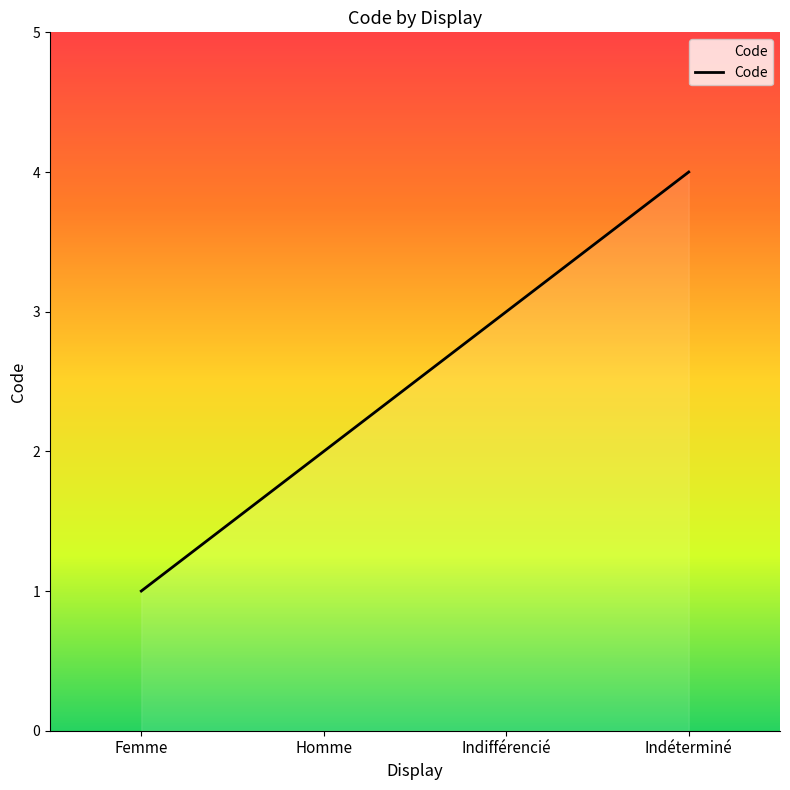

How many categories are shown in the chart?

4